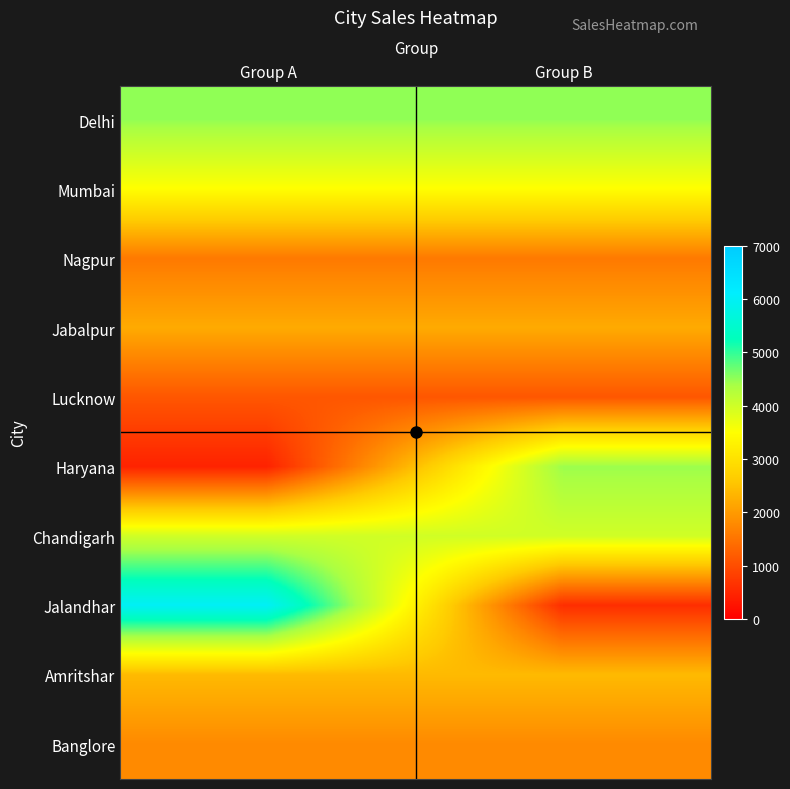

Reading left to right, extract all data points from this chart.

Delhi: Group A=4500	Group B=4500
Mumbai: Group A=3490	Group B=3490
Nagpur: Group A=1570	Group B=1570
Jabalpur: Group A=2200	Group B=2200
Lucknow: Group A=1120	Group B=1120
Haryana: Group A=450	Group B=4450
Chandigarh: Group A=3984	Group B=3984
Jalandhar: Group A=6001	Group B=601
Amritshar: Group A=2398	Group B=2398
Banglore: Group A=1780	Group B=1780